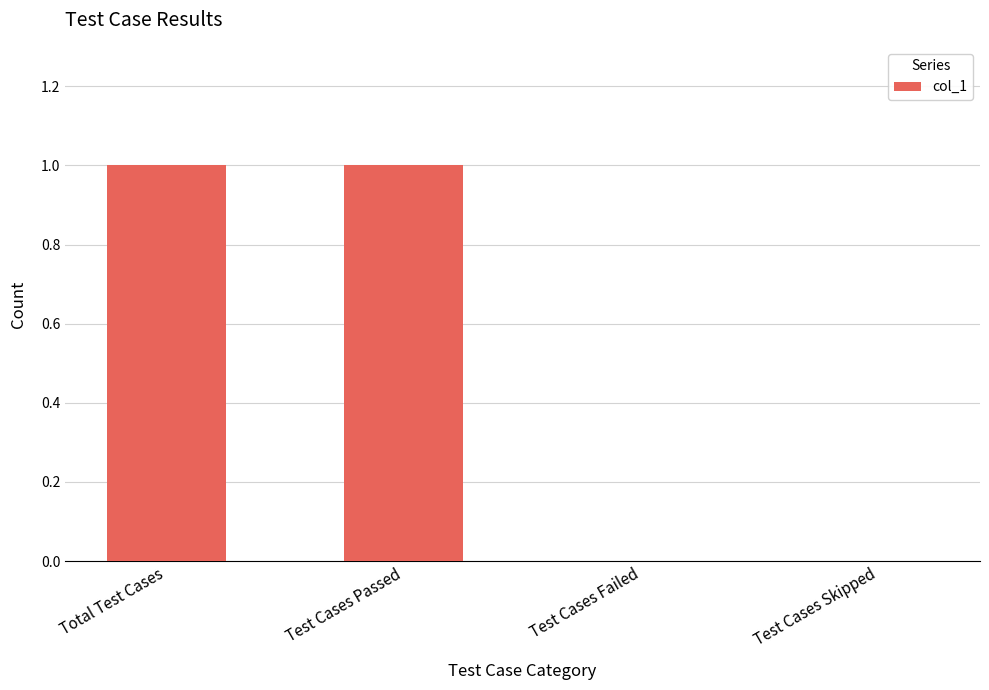

Are the bars horizontal?

No